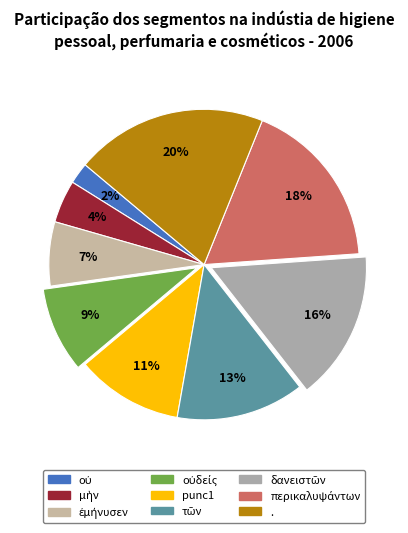

To the nearest percent, what percentage of the pie is .?

20%